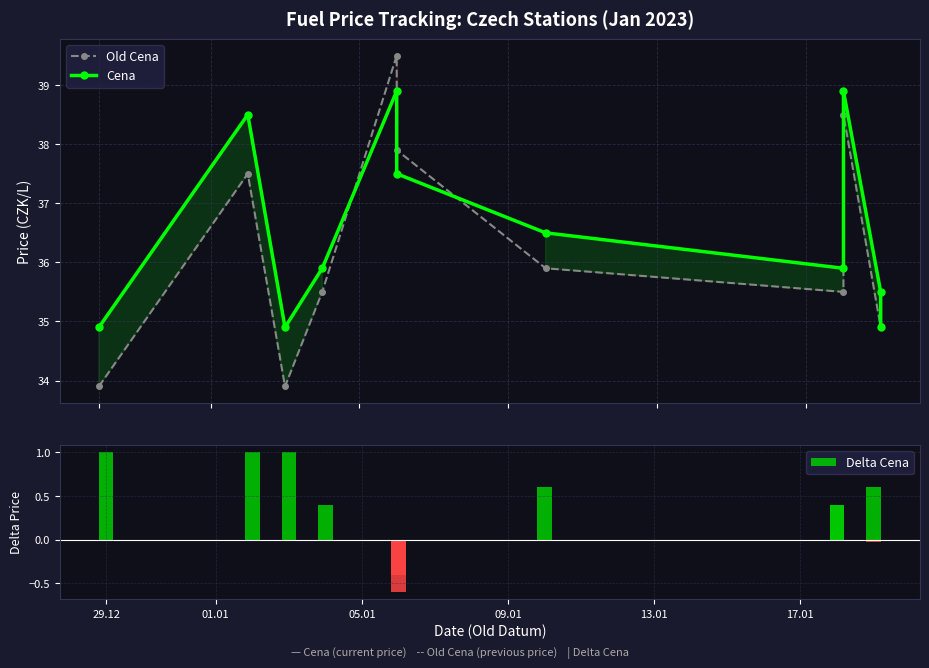

What are all the series names shown in the legend?

Old Cena, Cena, Delta Cena